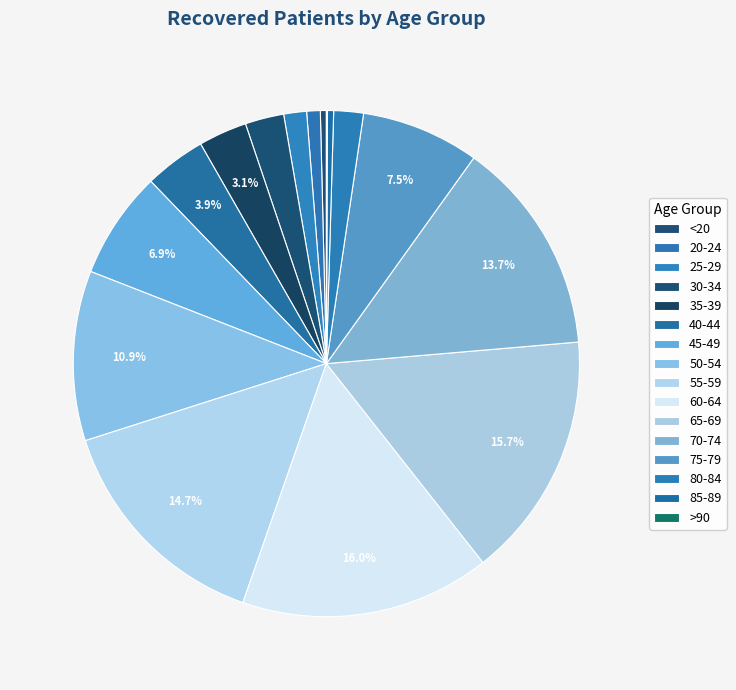

Is 75-79 the majority of the pie?

No